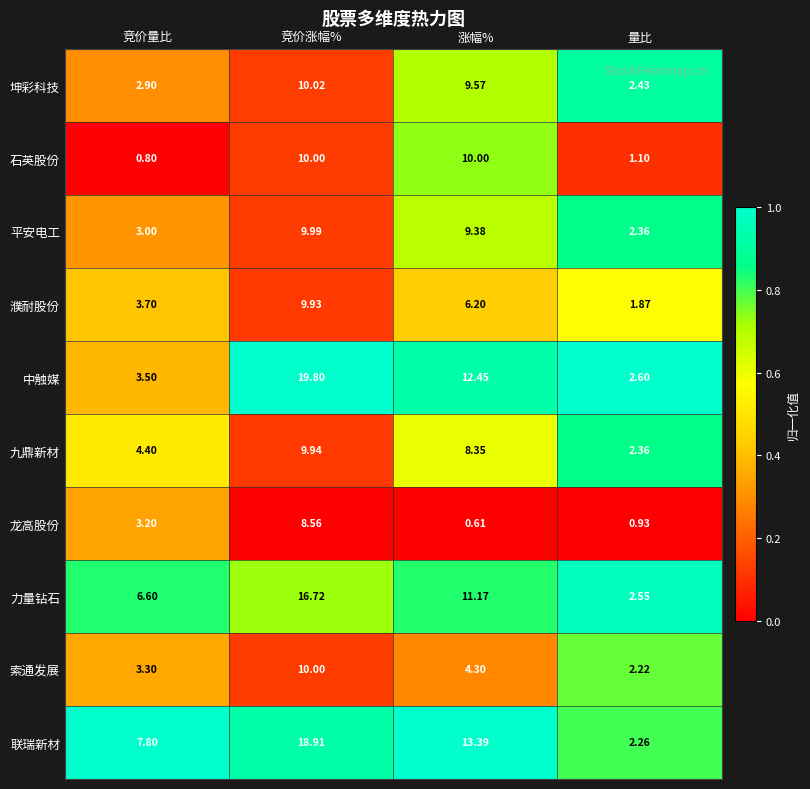

How many distinct data groups are displayed?

10